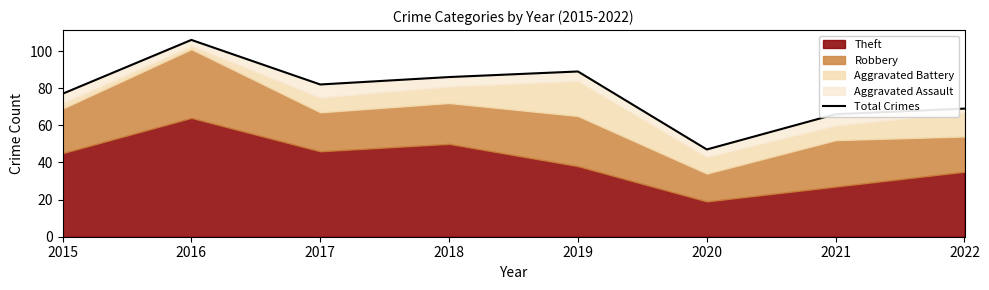

How many points are lower than both their immediate neighbors (excluding endpoints)?

2